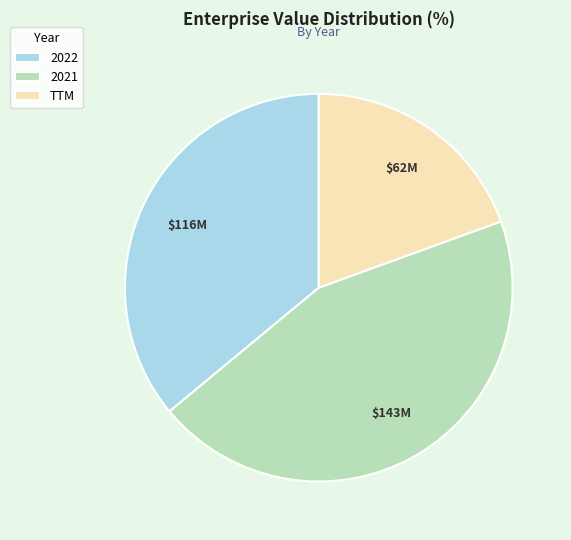

Which slice is the largest?

2021